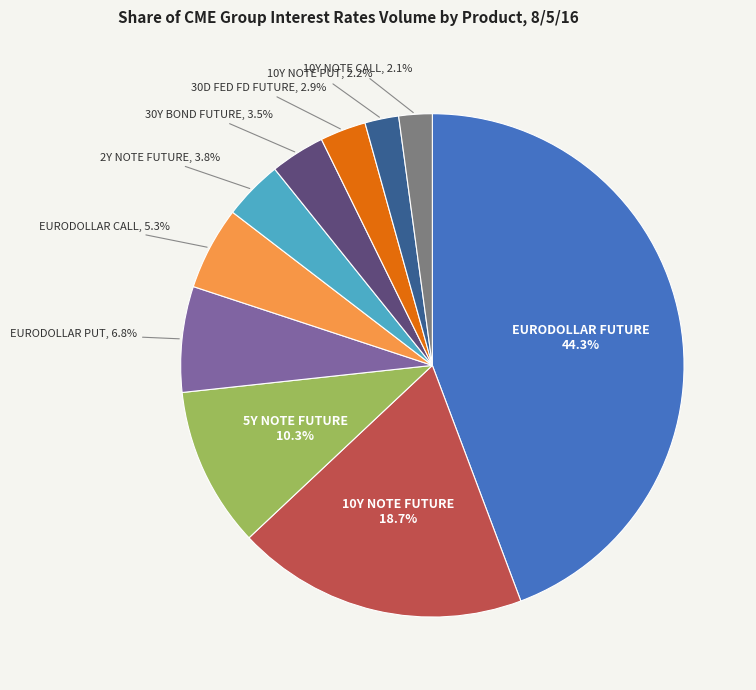

The 5Y NOTE FUTURE slice represents 10% of the pie. True or false?

True